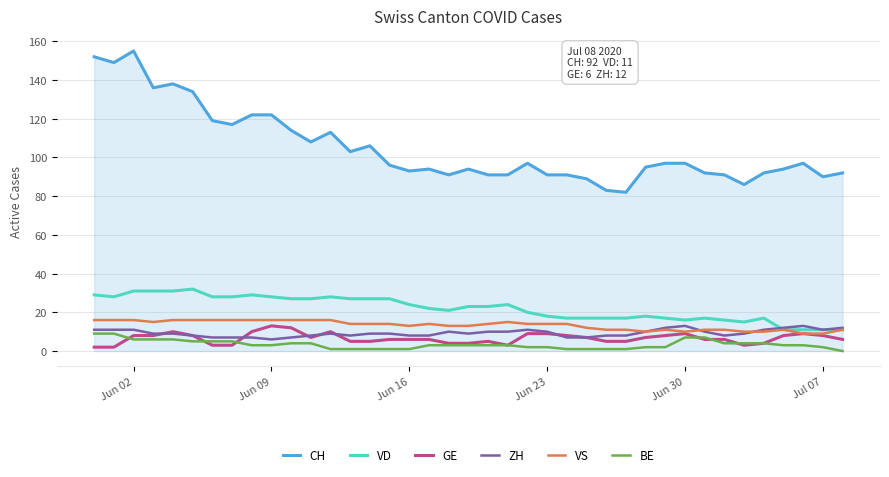

What is the maximum value for ZH?

13